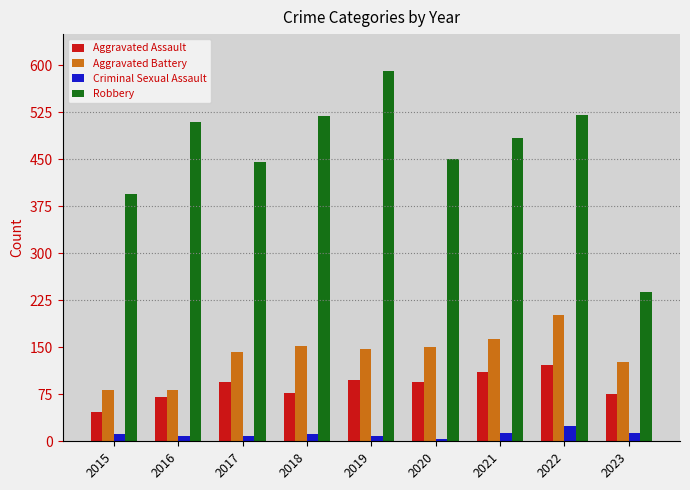

What is the value of the Aggravated Assault bar at the 1st from the left?

46